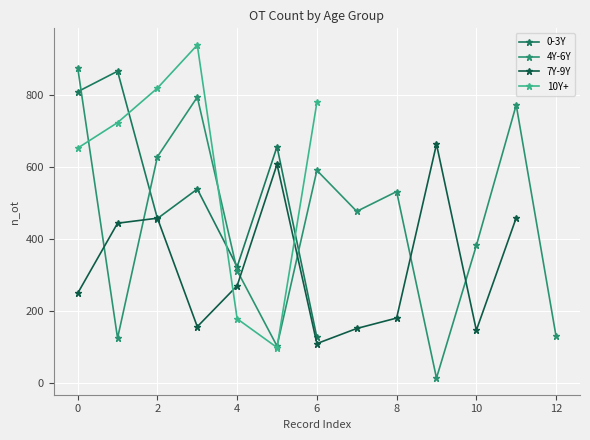

After their last crossing, which series has the higher values: 10Y+ or 0-3Y?

10Y+